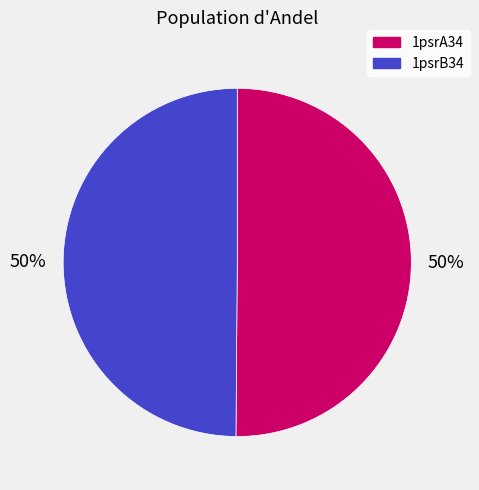

Approximately how many times larger is the value at 1psrB34 compared to 1psrA34?

1.0